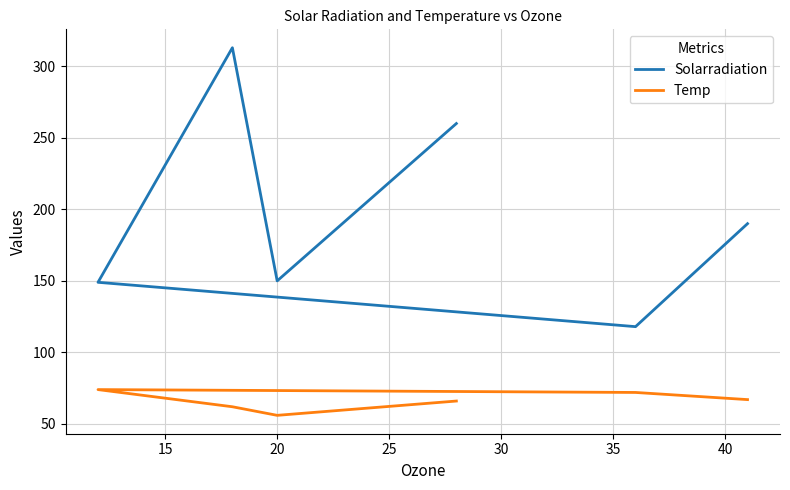

What is the value of the Temp point at the 2nd from the left?

72